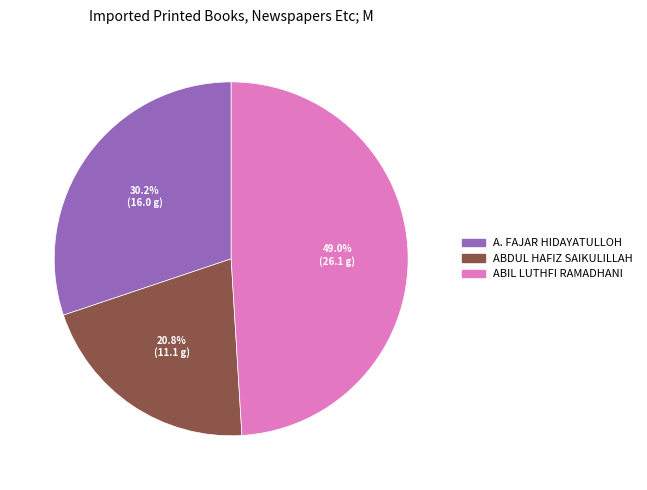

Which slice is the largest?

ABIL LUTHFI RAMADHANI